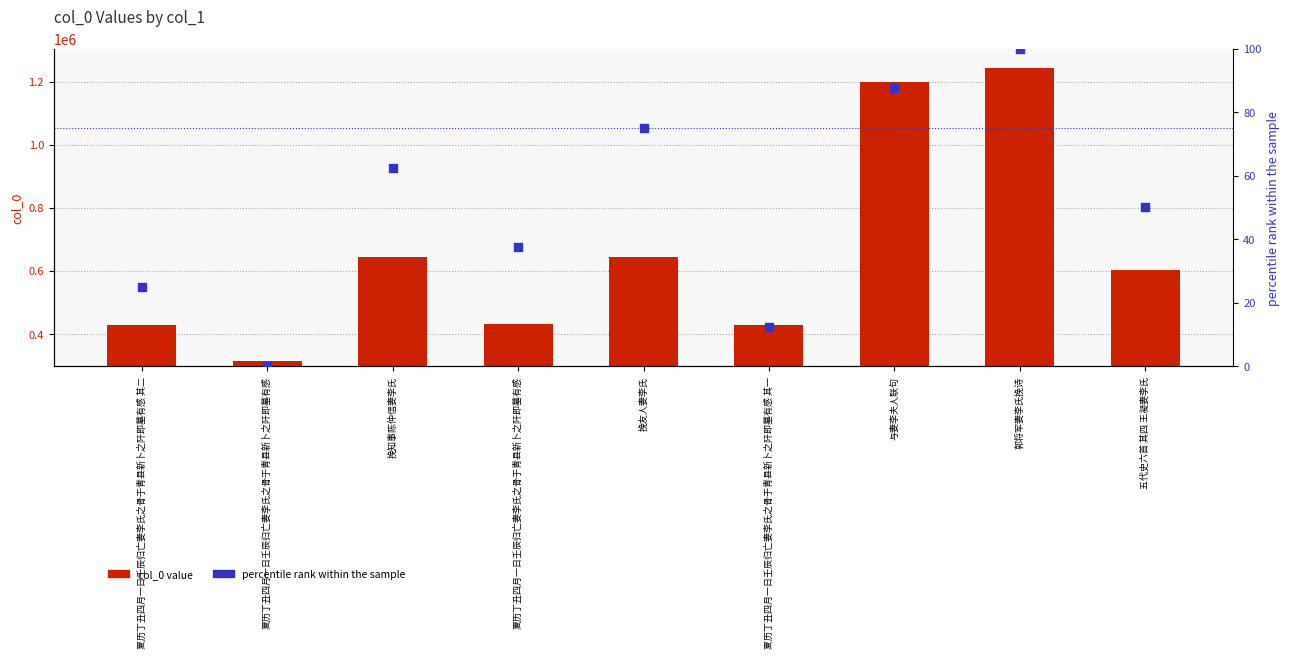

At which category is the sum across all series the highest?

郭将军妻李氏挽诗